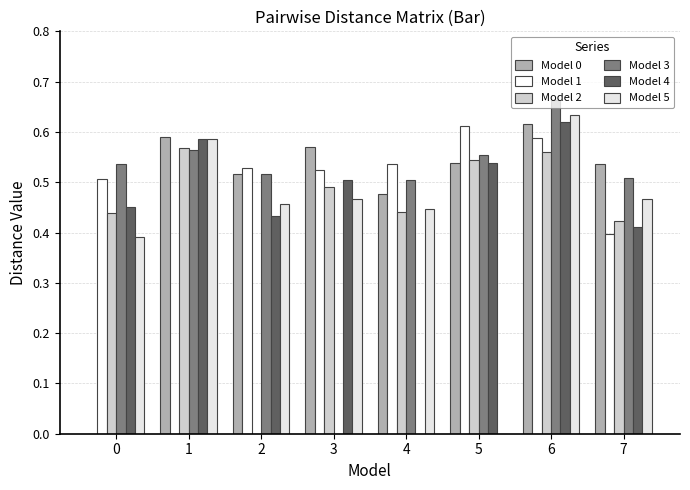

Reading left to right, extract all data points from this chart.

Model 0: 0.0	0.6	0.5	0.6	0.5	0.5	0.6	0.5
Model 1: 0.5	0.0	0.5	0.5	0.5	0.6	0.6	0.4
Model 2: 0.4	0.6	0.0	0.5	0.4	0.5	0.6	0.4
Model 3: 0.5	0.6	0.5	0.0	0.5	0.6	0.7	0.5
Model 4: 0.5	0.6	0.4	0.5	0.0	0.5	0.6	0.4
Model 5: 0.4	0.6	0.5	0.5	0.4	0.0	0.6	0.5